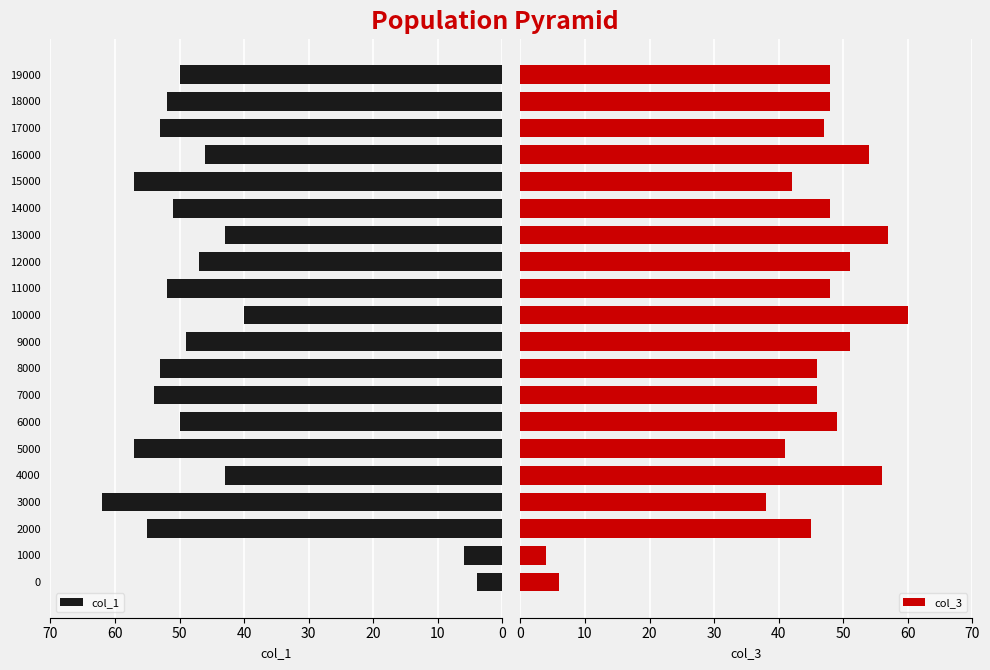

Rank the series by their average value, from highest to lowest.

col_1, col_3